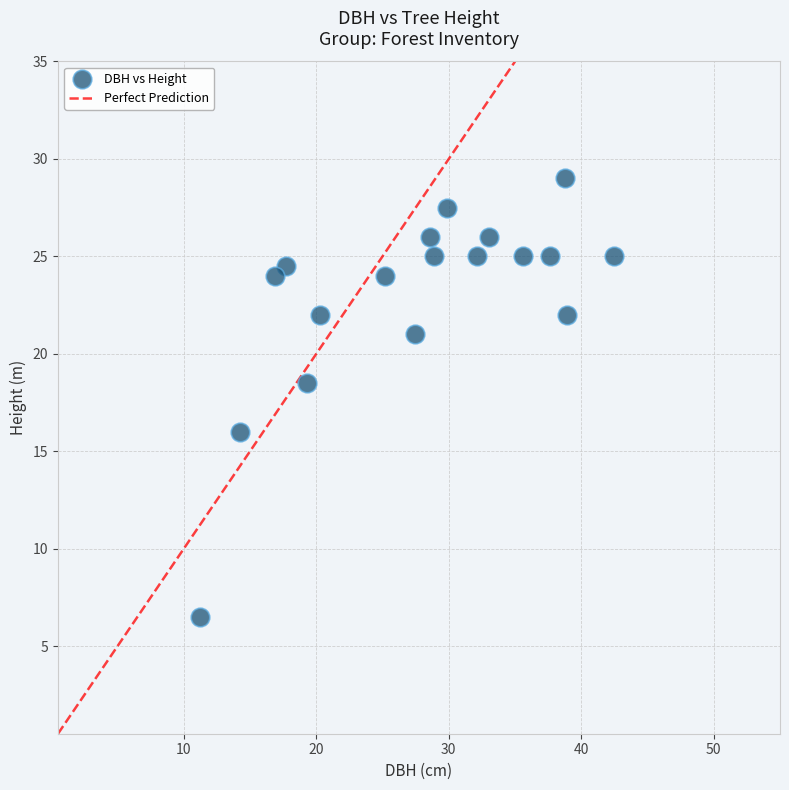

What is the range of X values (max minus min)?

31.3